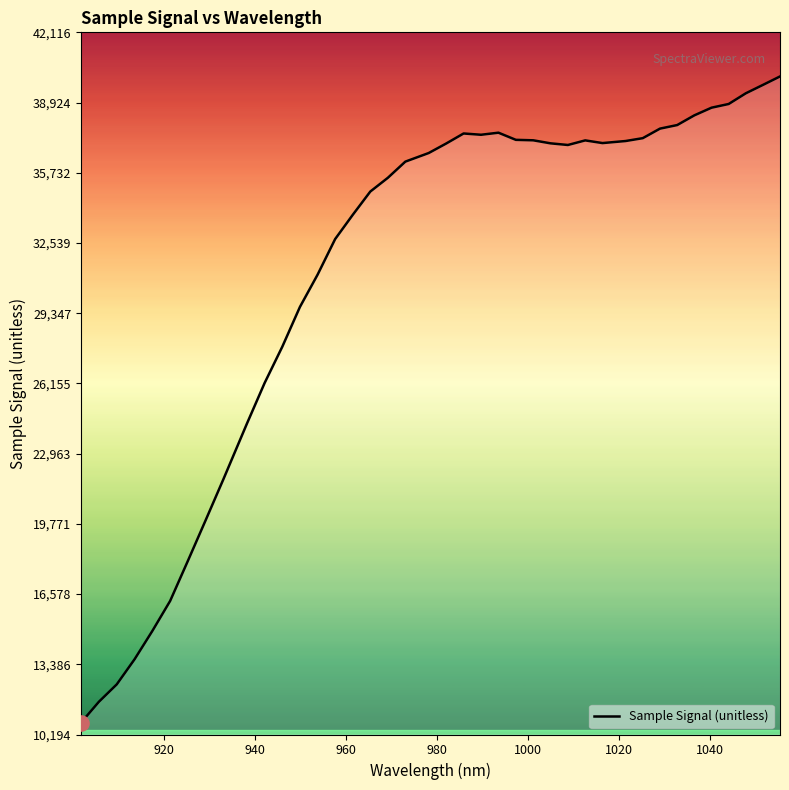

What is the difference between the maximum and minimum values?

29380